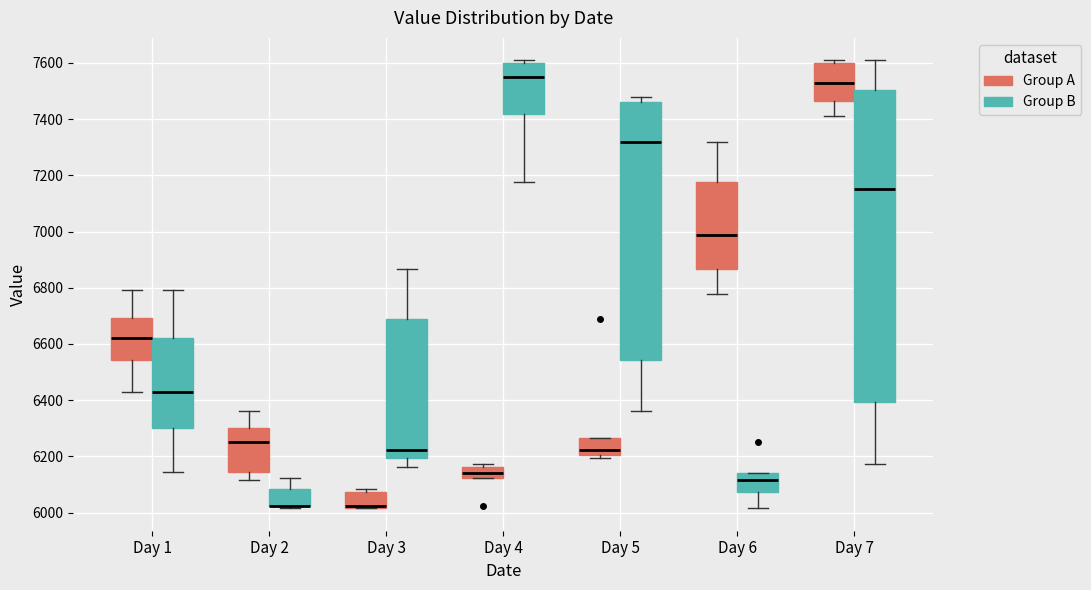

Reading left to right, read every box against the y-axis: the position of its median line, the range the box covers, and the ends of its whiskers. The values are not printed on the chart, so give them approximately, as read against the axis.

Day 1 (Group A): median 6620, box 6540 to 6700, whiskers 6440 to 6800
Day 1 (Group B): median 6440, box 6300 to 6620, whiskers 6140 to 6800
Day 2 (Group A): median 6260, box 6140 to 6300, whiskers 6120 to 6360
Day 2 (Group B): median 6020 (drawn on the box's lower edge), box 6020 to 6080, whiskers 6020 (just below the box's lower edge) to 6120
Day 3 (Group A): median 6020 (just above the box's lower edge), box 6020 to 6080, whiskers 6020 to 6080 (just above the box's upper edge)
Day 3 (Group B): median 6220, box 6200 to 6680, whiskers 6160 to 6860
Day 4 (Group A): median 6140, box 6120 to 6160, whiskers 6120 to 6180
Day 4 (Group B): median 7560, box 7420 to 7600, whiskers 7180 to 7600 (just above the box's upper edge)
Day 5 (Group A): median 6220, box 6200 to 6260, whiskers 6200 (just below the box's lower edge) to 6260
Day 5 (Group B): median 7320, box 6540 to 7460, whiskers 6360 to 7480
Day 6 (Group A): median 6980, box 6860 to 7180, whiskers 6780 to 7320
Day 6 (Group B): median 6120, box 6080 to 6140, whiskers 6020 to 6140
Day 7 (Group A): median 7540, box 7460 to 7600, whiskers 7420 to 7600 (just above the box's upper edge)
Day 7 (Group B): median 7160, box 6400 to 7500, whiskers 6180 to 7600